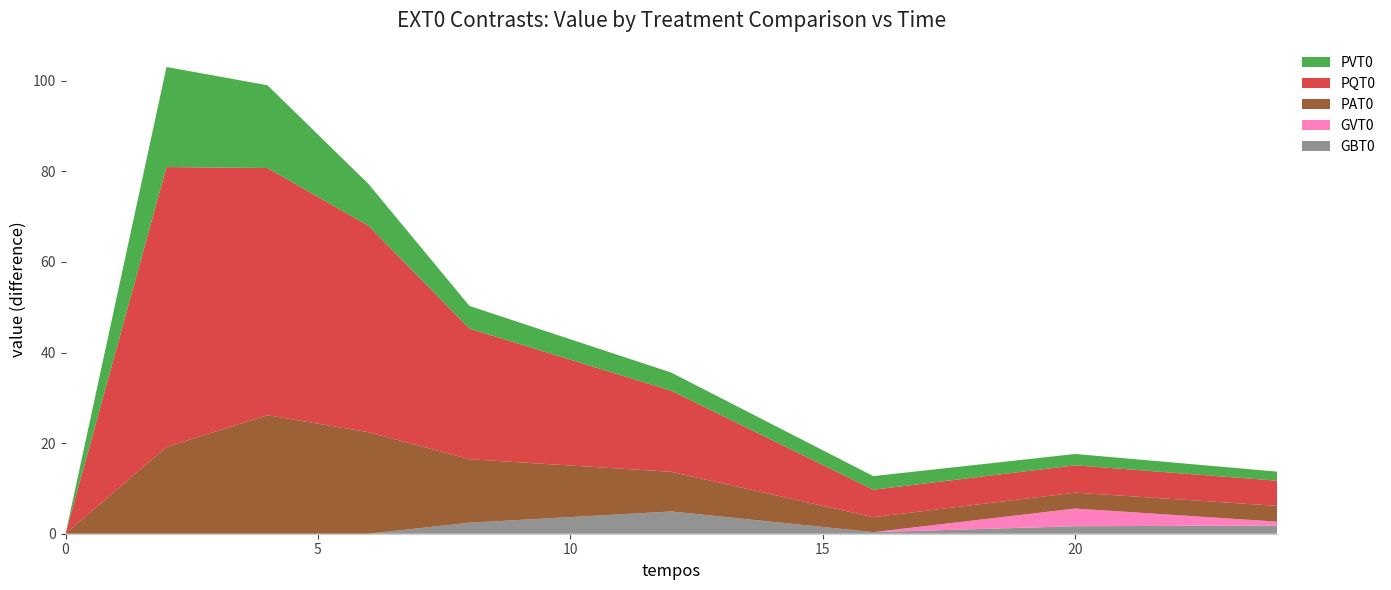

Reading left to right, list all the values displayed in this chart.

GBT0: -0.0	-0.4	-5.6	-1.7	2.4	4.9	0.4	1.7	1.8
GVT0: 0.0	-3.7	-16.3	-21.6	-24.1	-7.6	-7.5	3.9	0.9
PAT0: -0.0	19.1	26.2	22.4	14.0	8.7	3.3	3.5	3.5
PQT0: 0.0	61.8	54.6	45.6	28.8	17.9	6.1	6.0	5.6
PVT0: 0.0	22.1	18.3	9.2	5.0	4.0	3.0	2.5	2.0